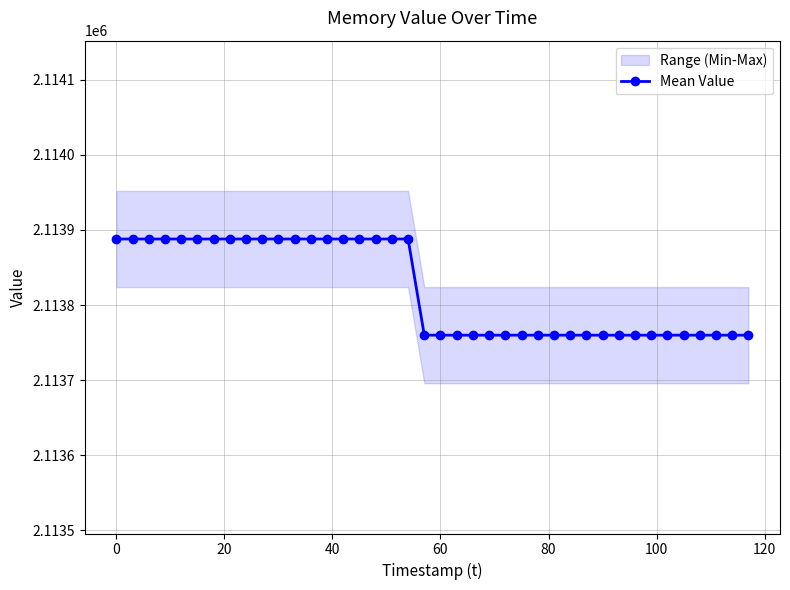

Is it true that Mean Value equals 3004054 at 60?

False